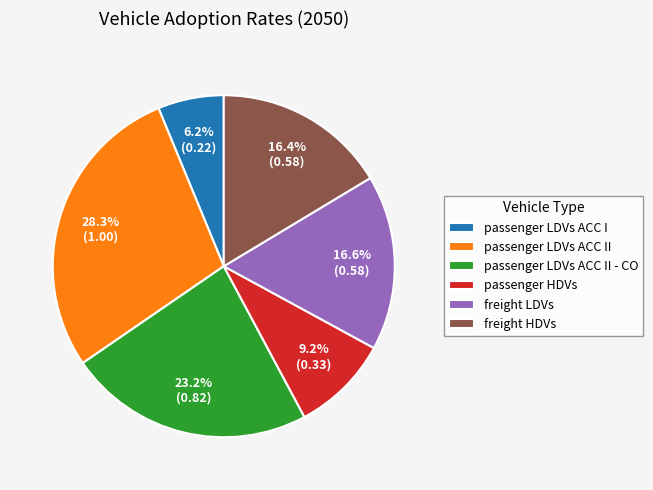

How much of the chart is everything except passenger HDVs?

90.8%